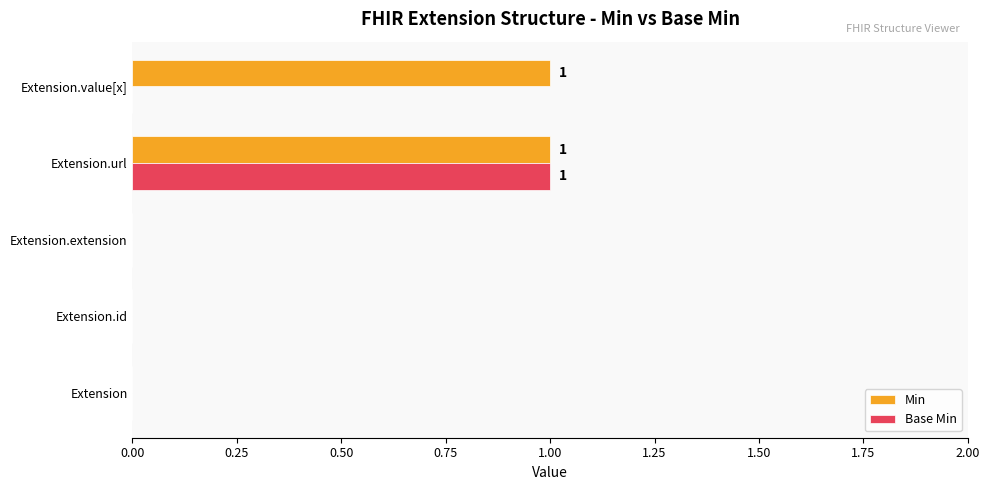

Is it true that Base Min equals 0 at Extension?

True